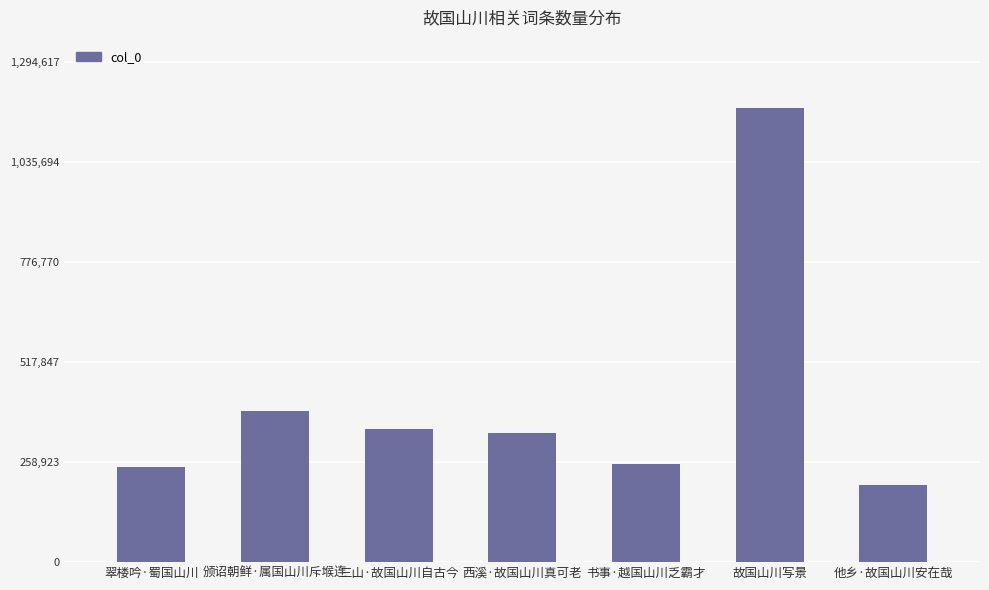

What value does the data have at 翠楼吟·蜀国山川?

247055